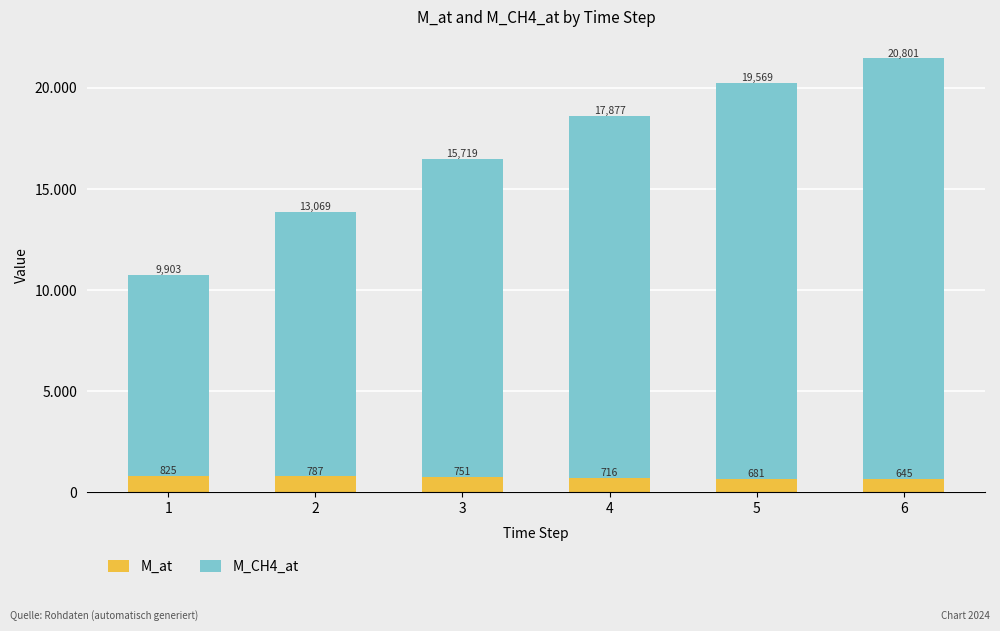

Are the bars horizontal?

No